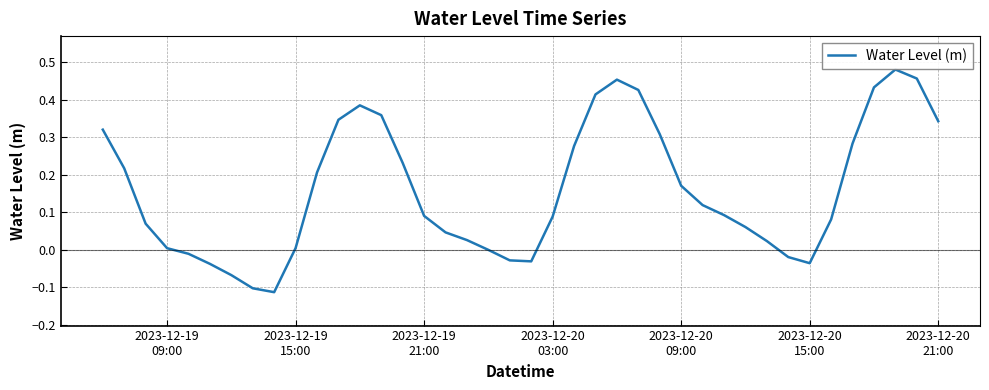

Does the chart display data point markers on the line(s)?

No